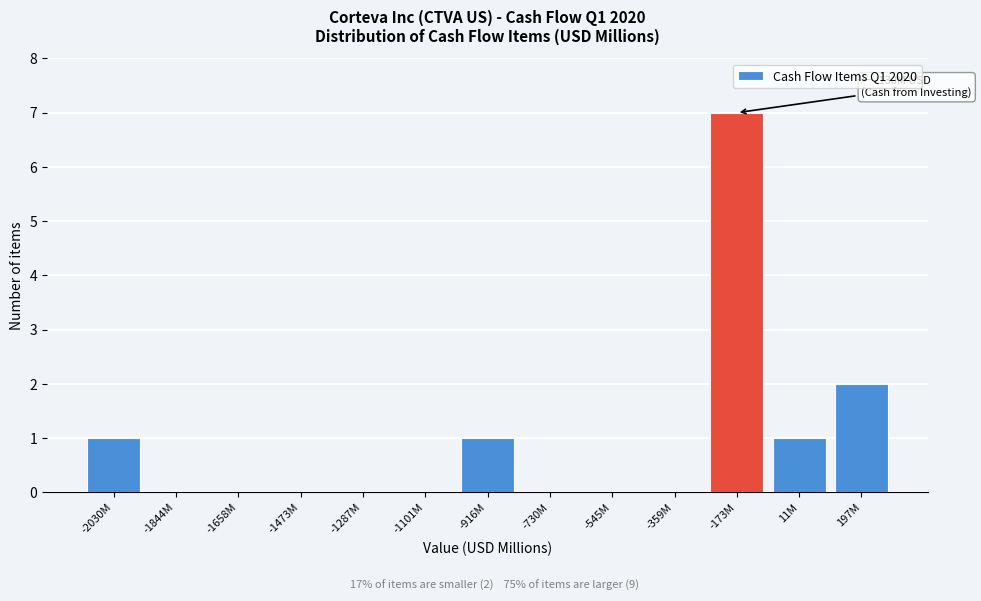

Reading left to right, extract all data points from this chart.

-2030M=1	-1844M=0	-1658M=0	-1473M=0	-1287M=0	-1101M=0	-916M=1	-730M=0	-545M=0	-359M=0	-173M=7	11M=1	197M=2